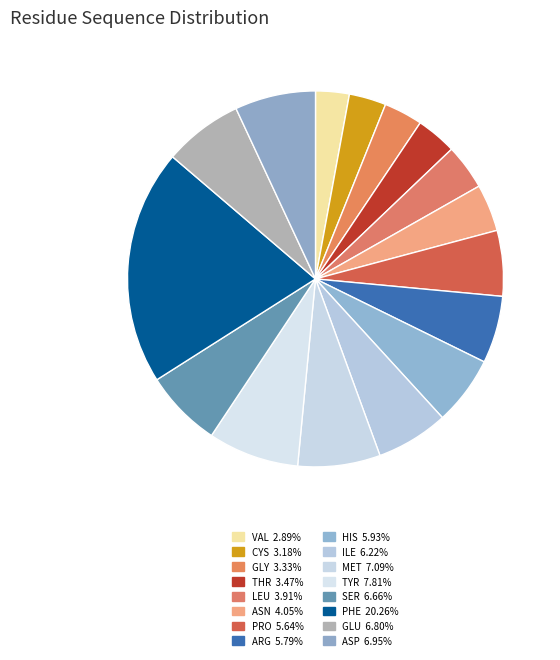

Combined, do LEU and ASN account for over 50%?

No